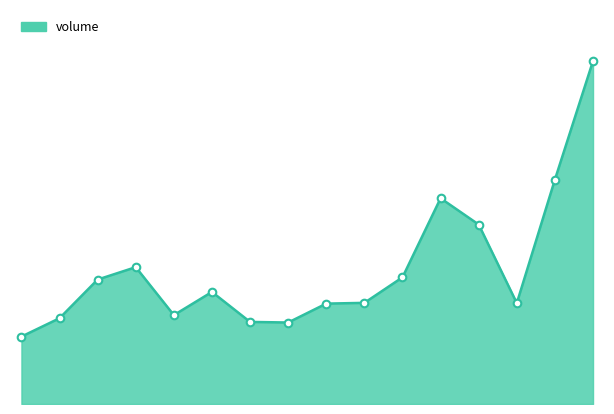

Is this an area chart (filled region under the line)?

Yes